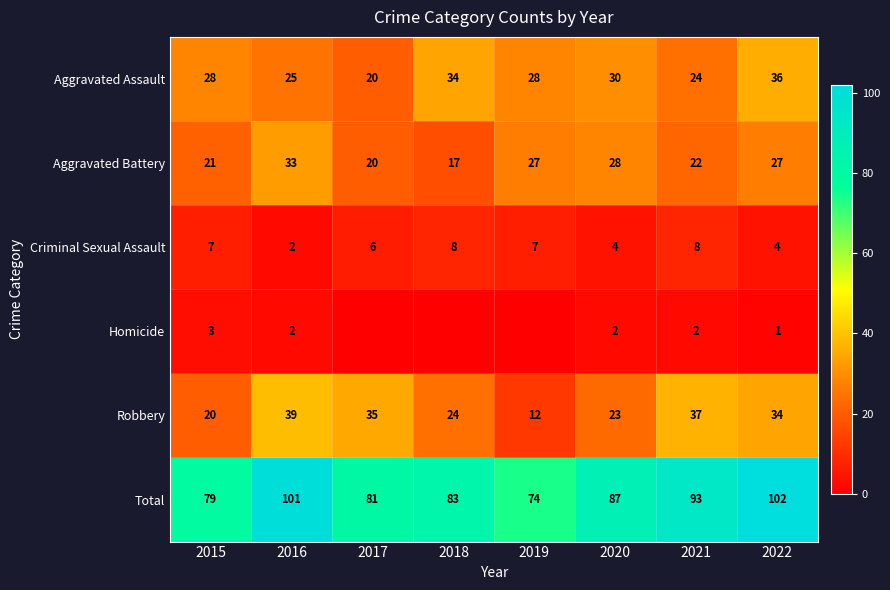

What is the average value of the Criminal Sexual Assault series?

6